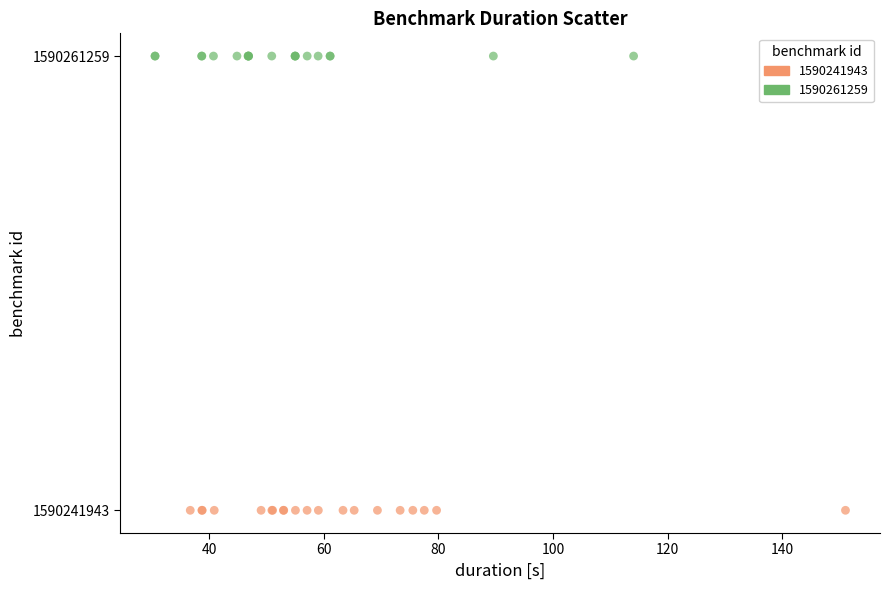

Which series reaches the minimum Y coordinate?

1590241943